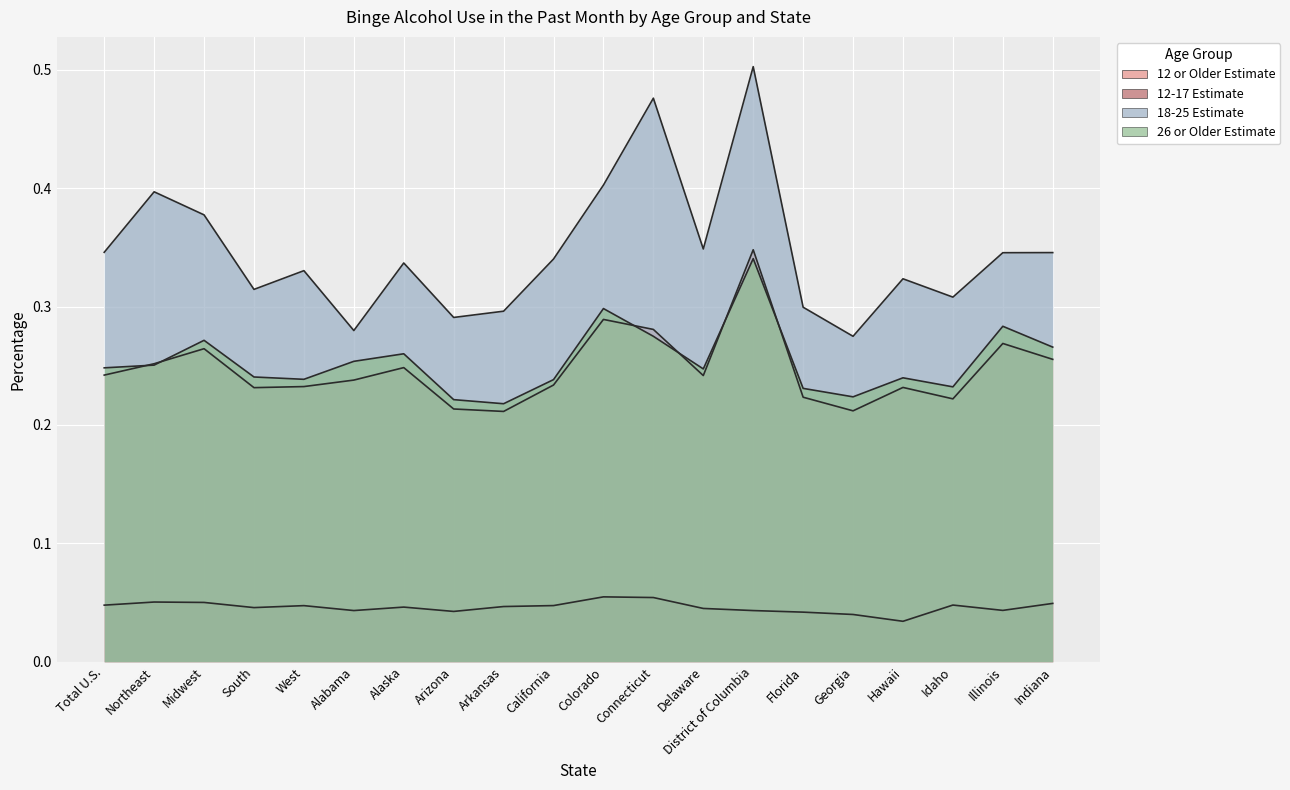

The value of 12 or Older Estimate at Florida is 0.1. True or false?

False